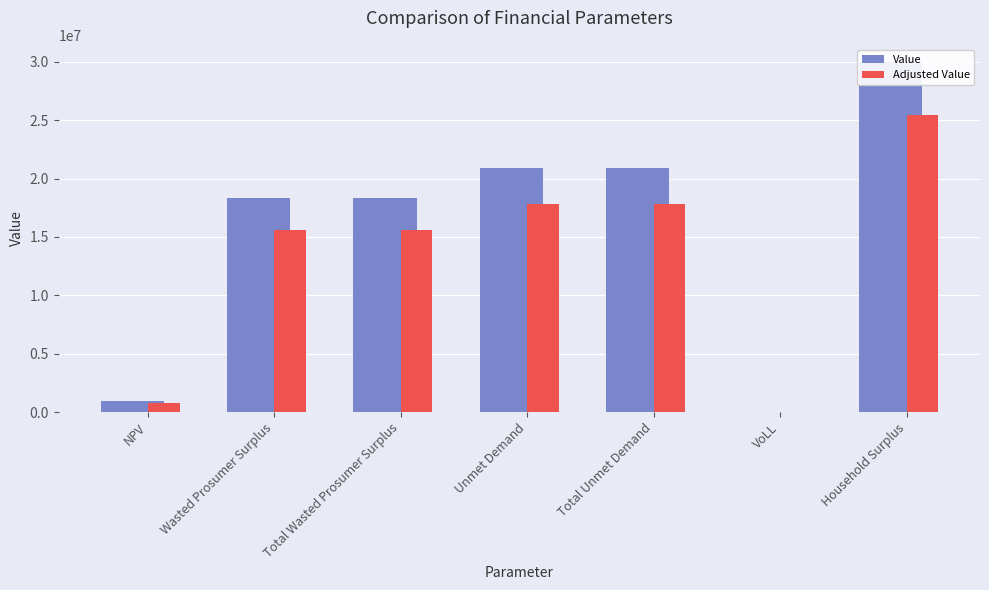

Which series has the largest range (max minus min)?

Value